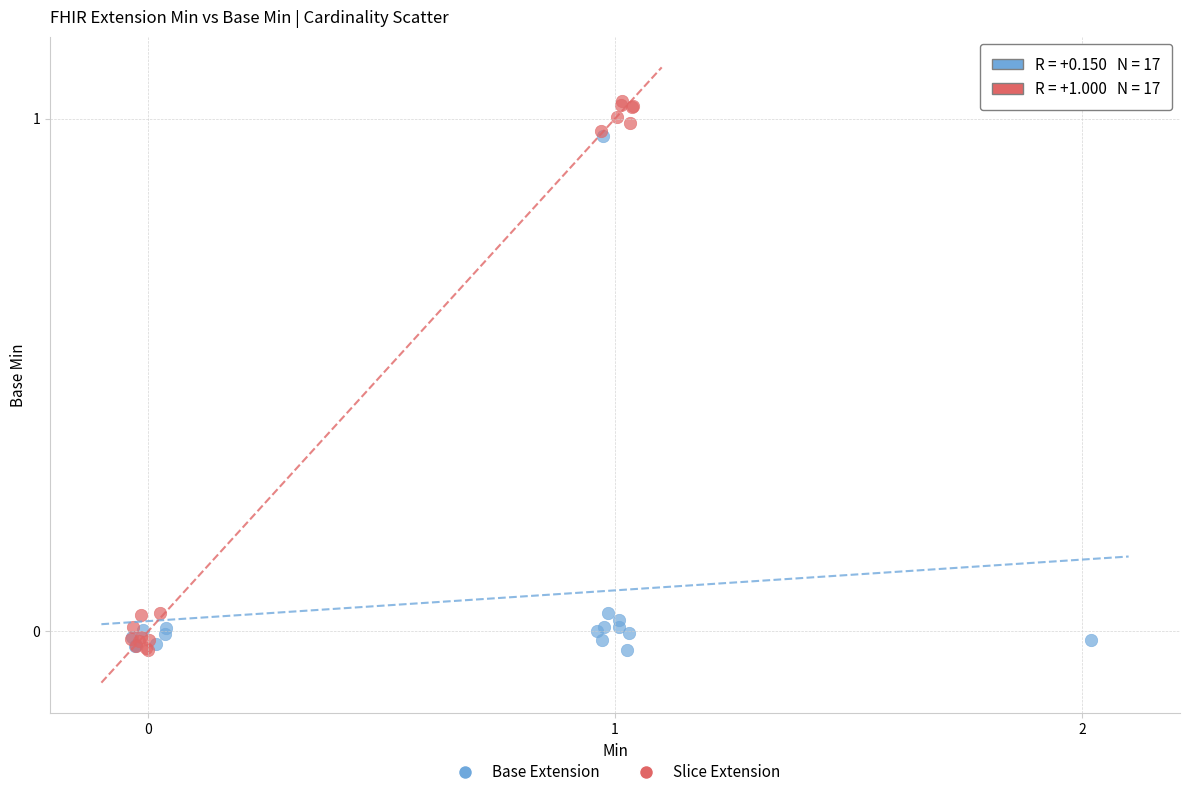

What are all the series names shown in the legend?

Base Extension, Slice Extension